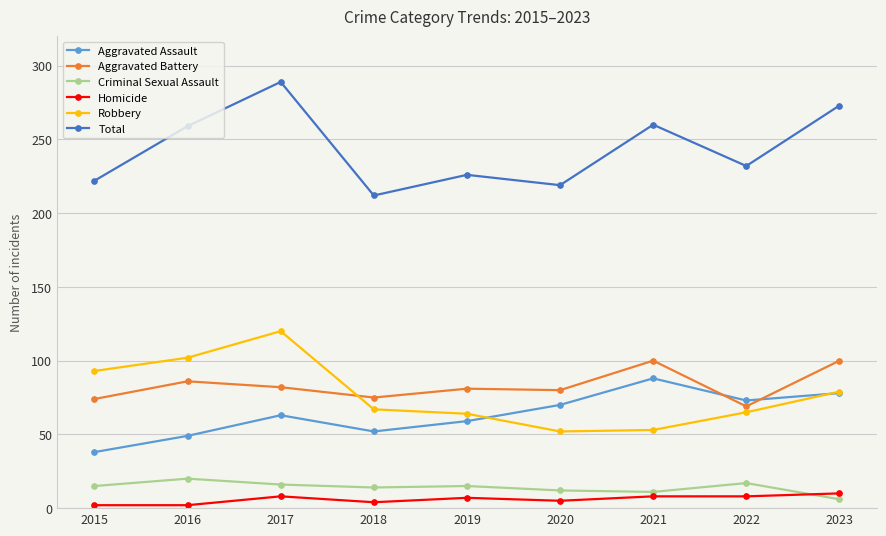

How many data points in Total are less than 232?

4